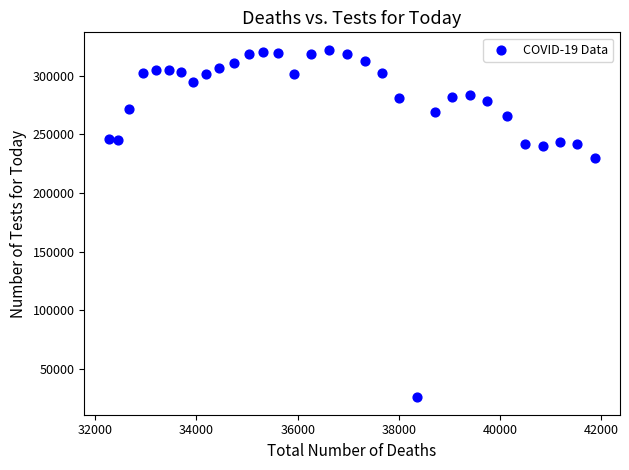

What Y value in the scatter plot is closest to 174078?

229491